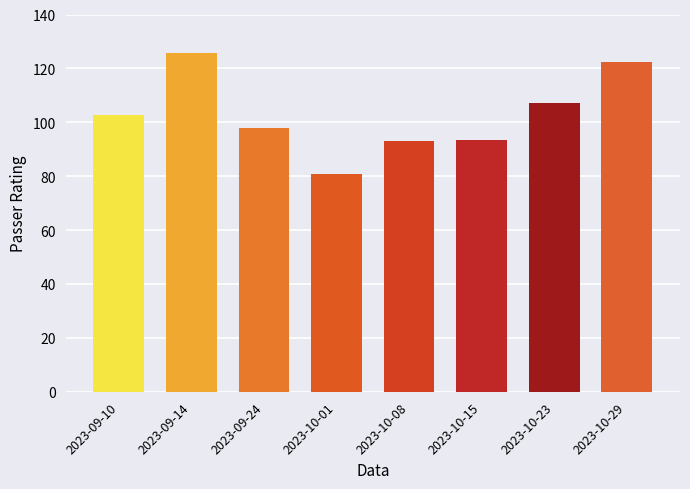

The value at 2023-09-24 is 174.9. True or false?

False